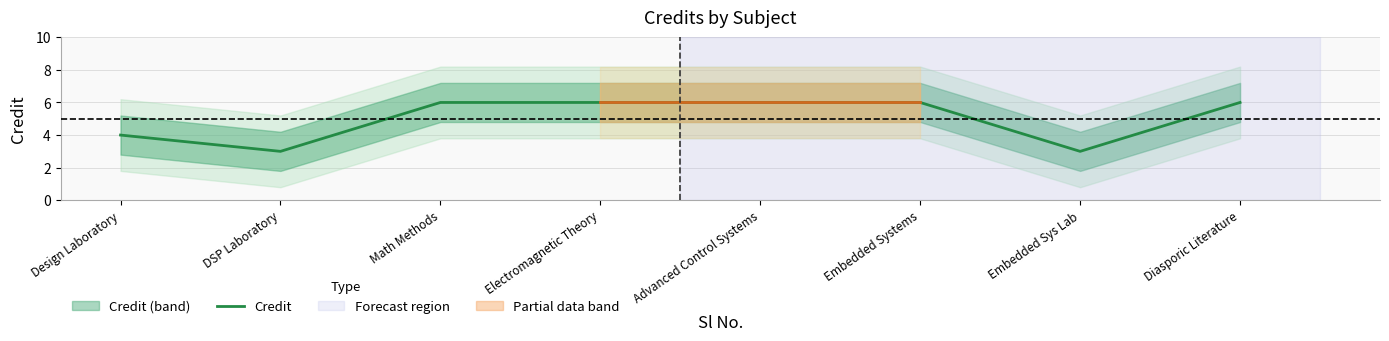

Reading left to right, transcribe all the data shown in this chart.

Design Laboratory=4	DSP Laboratory=3	Math Methods=6	Electromagnetic Theory=6	Advanced Control Systems=6	Embedded Systems=6	Embedded Sys Lab=3	Diasporic Literature=6